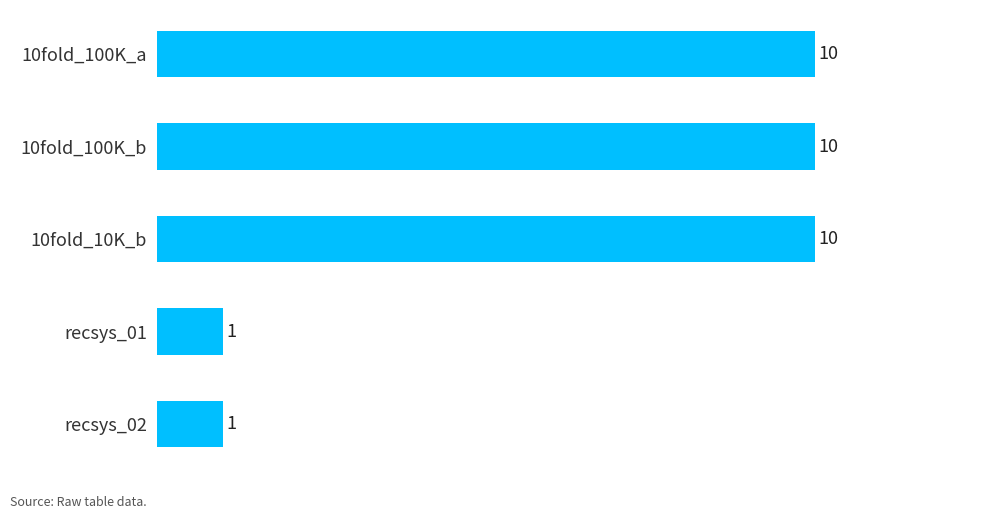

What is the minimum value shown in the chart?

1